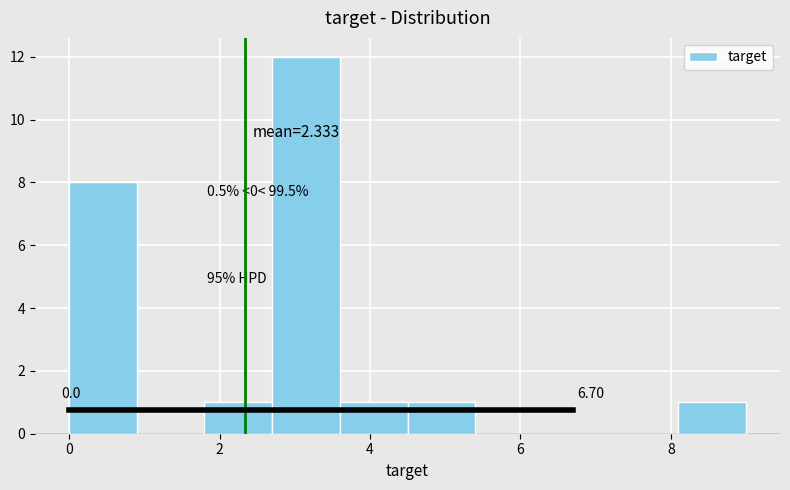

Which range on the x-axis has the tallest bar?

2.7 to 3.6